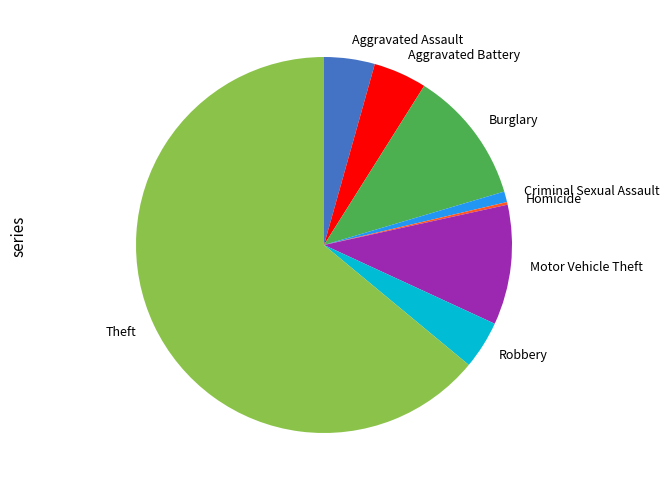

Which slice represents more than half of the pie?

Theft